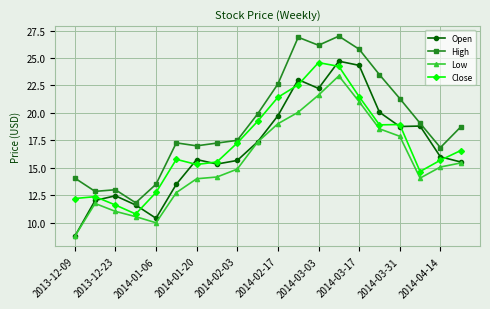

Which series has the largest total across all categories?

High